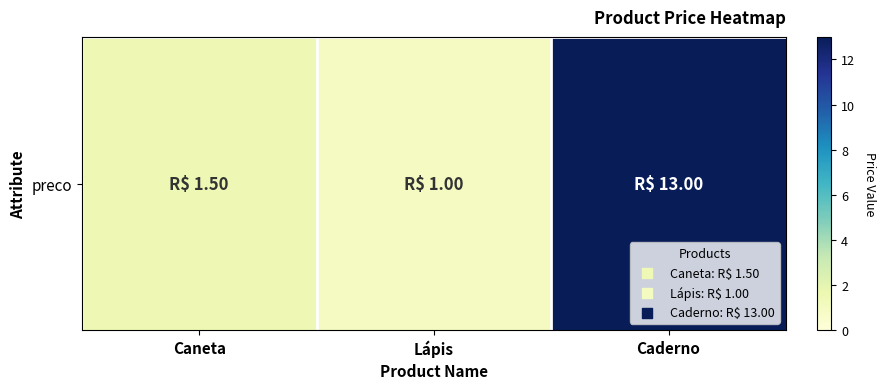

At which category does the chart reach its peak across all series?

Caderno